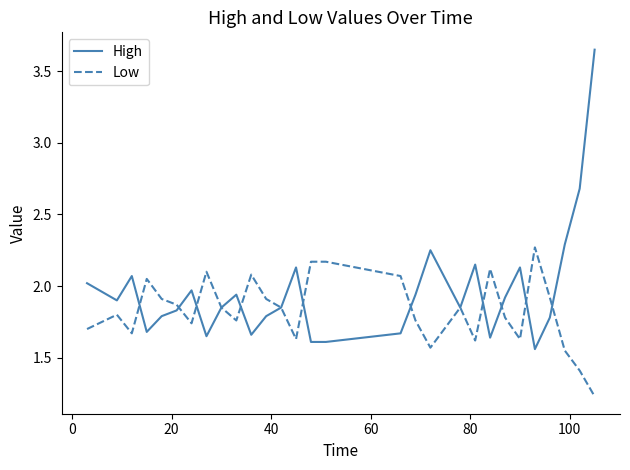

Rank the series by their average value, from lowest to highest.

Low, High